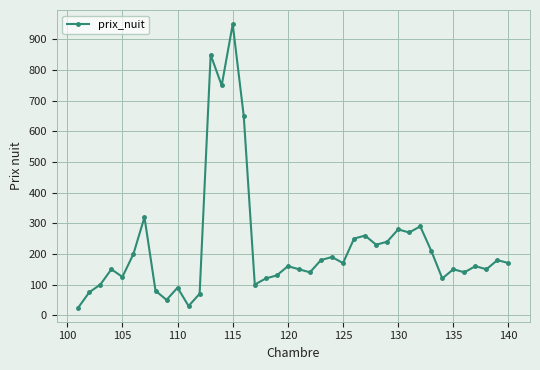

How many series are shown in this chart?

1